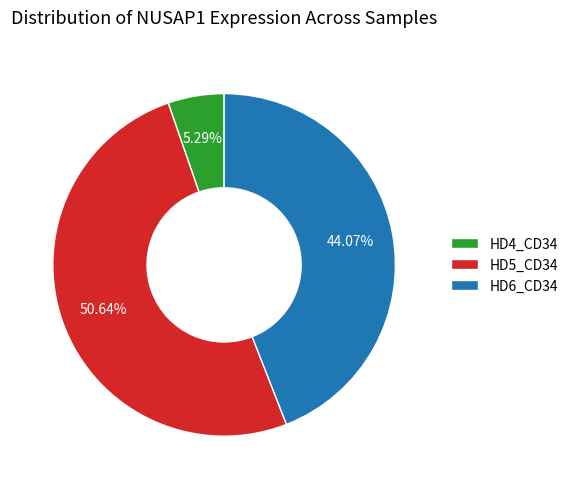

How many slices are in this pie chart?

3